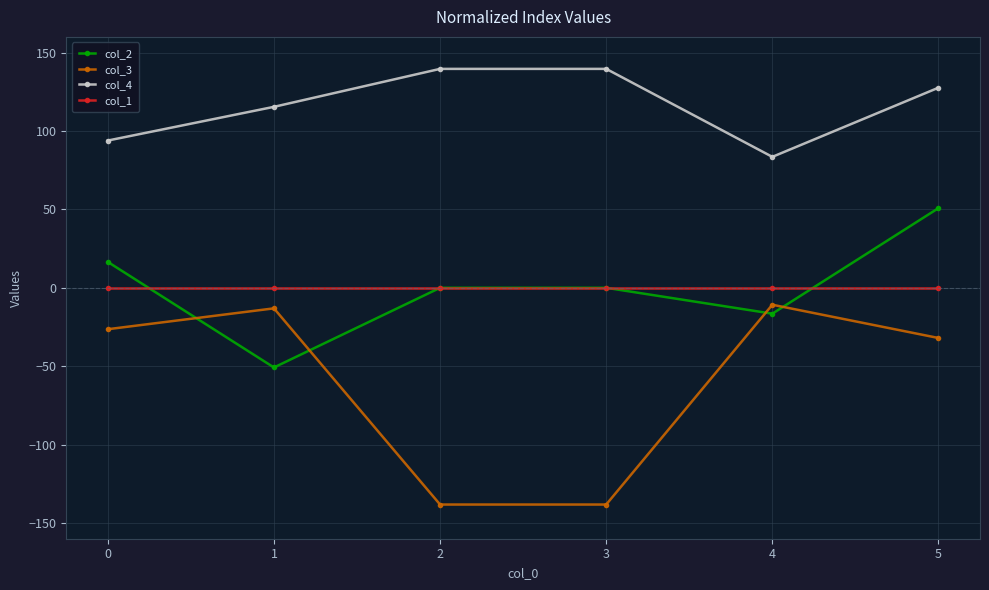

Which series has the largest total across all categories?

col_4